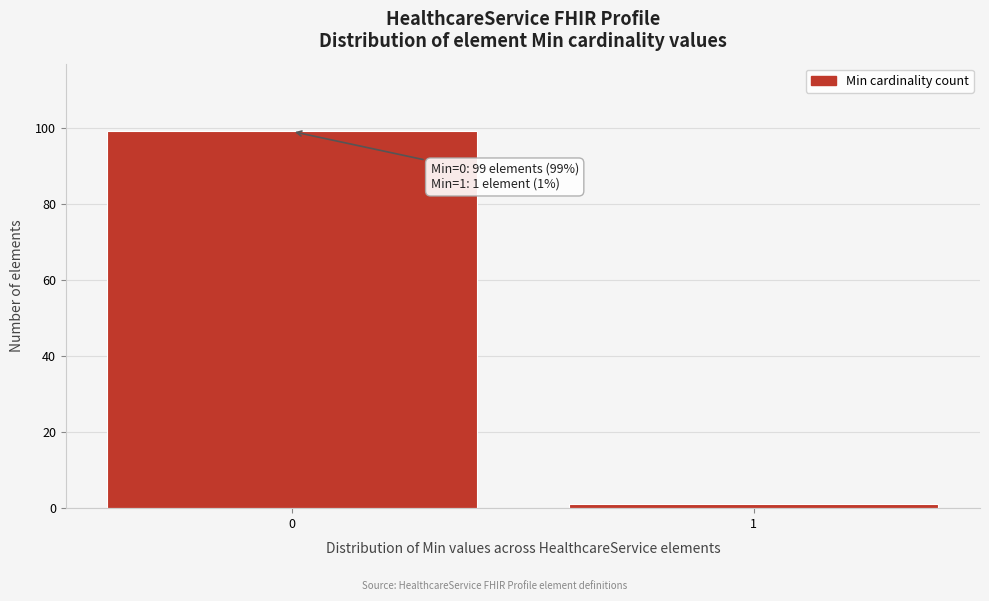

Reading left to right, what are all the values shown in this chart?

99	1